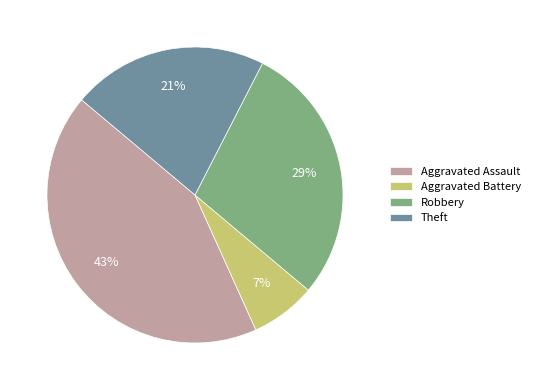

How many slices are in this pie chart?

4